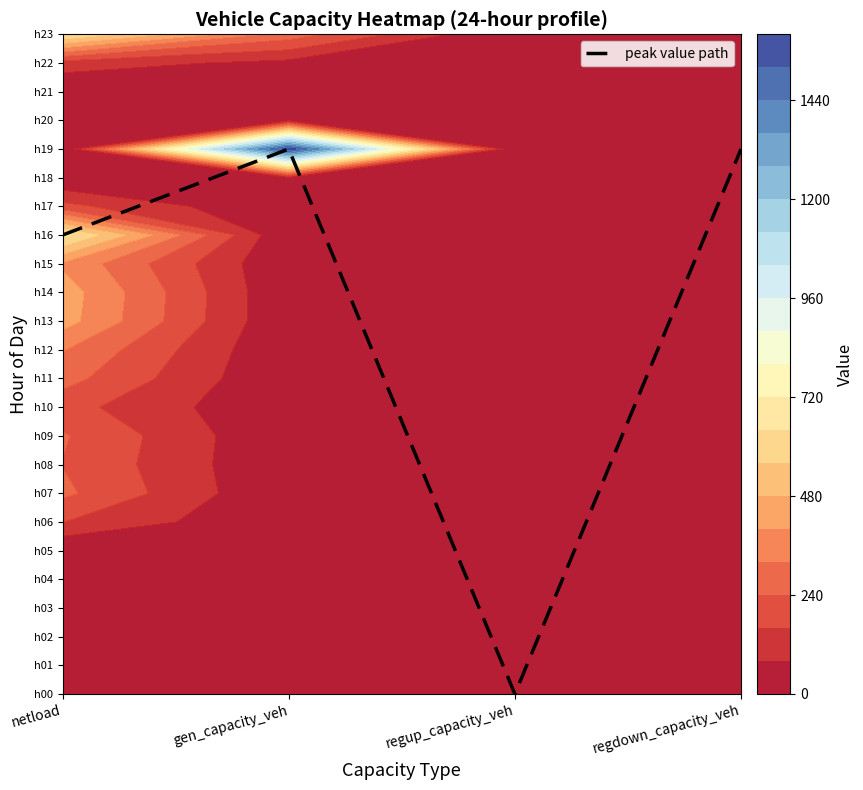

Rank the categories by value from lowest to highest.

regup_capacity_veh, netload, gen_capacity_veh, regdown_capacity_veh